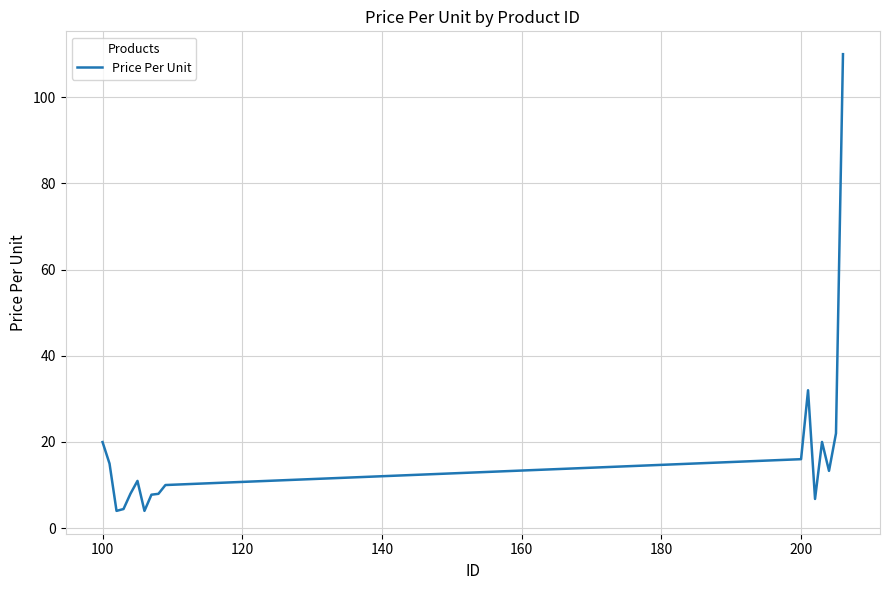

What is the minimum value shown in the chart?

4.0